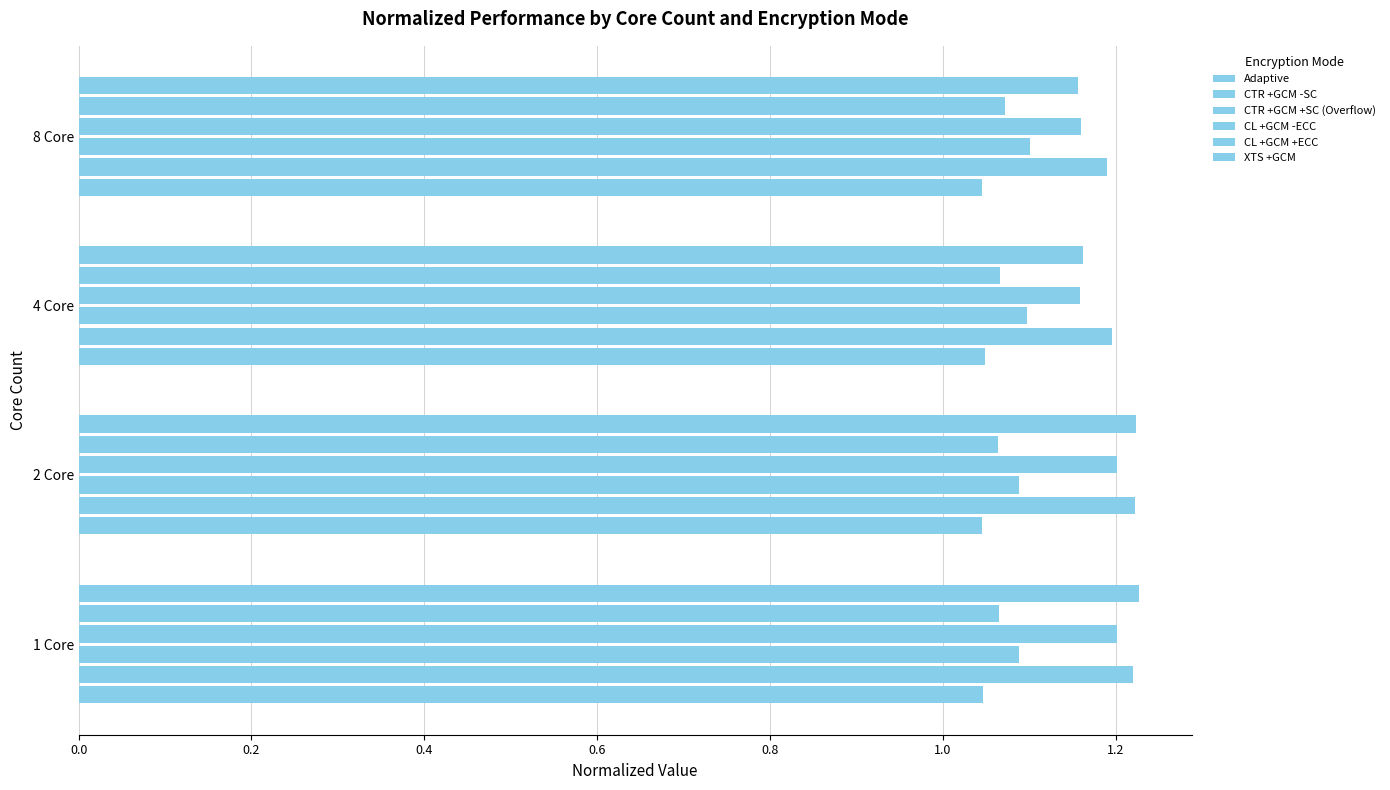

Count the CL +GCM +ECC values in the range 1 to 2.

4